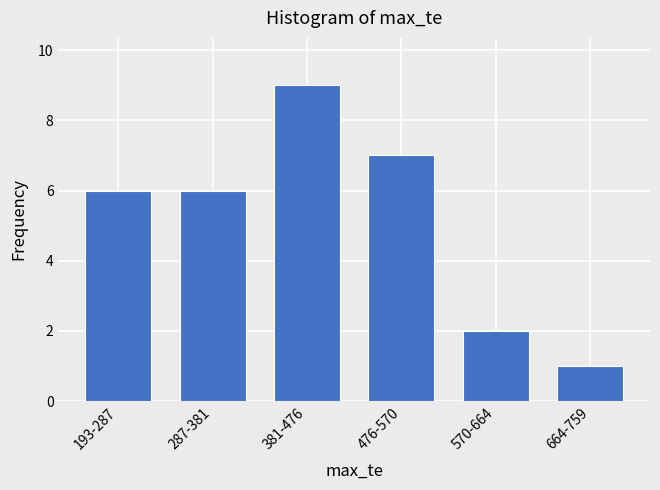

Reading left to right, what are all the values shown in this chart?

193-287=6	287-381=6	381-476=9	476-570=7	570-664=2	664-759=1